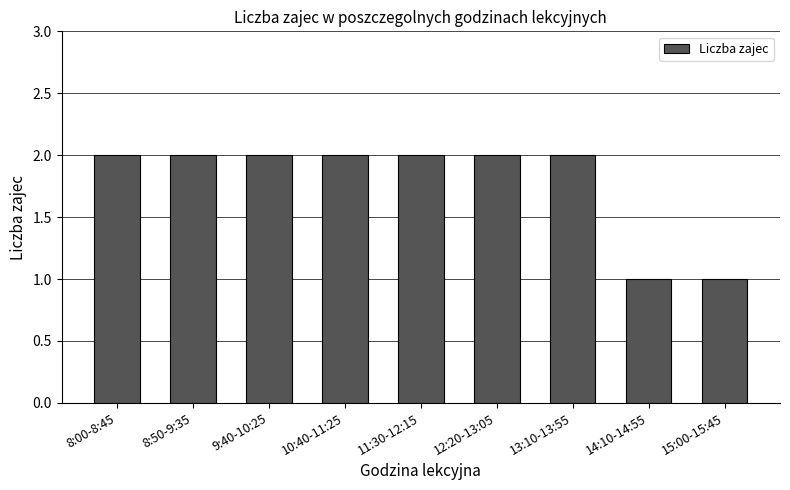

The value at 8:00-8:45 is 3. True or false?

False